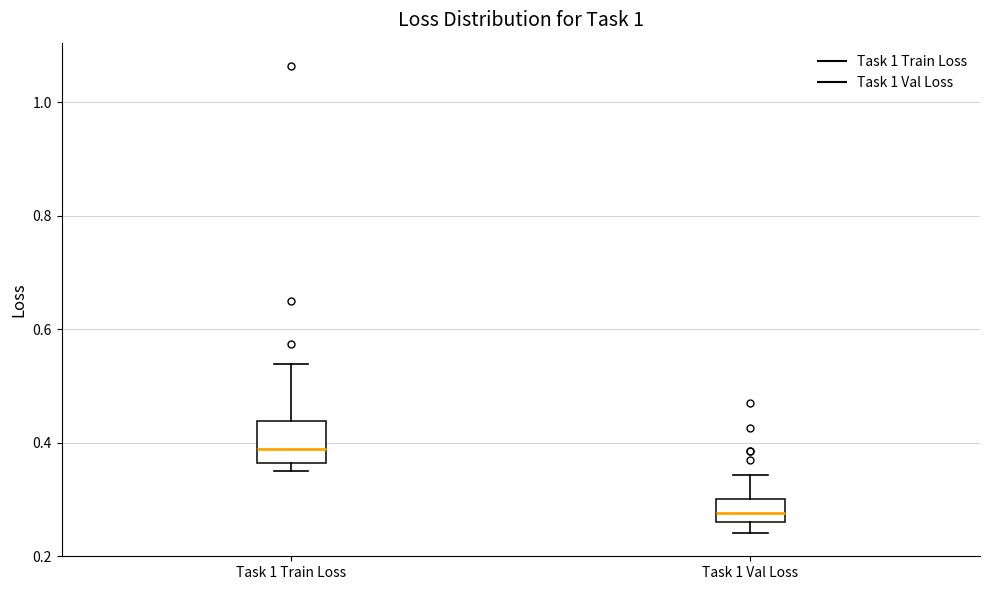

Comparing the boxes themselves (not the whiskers), which one is the tallest?

Task 1 Train Loss